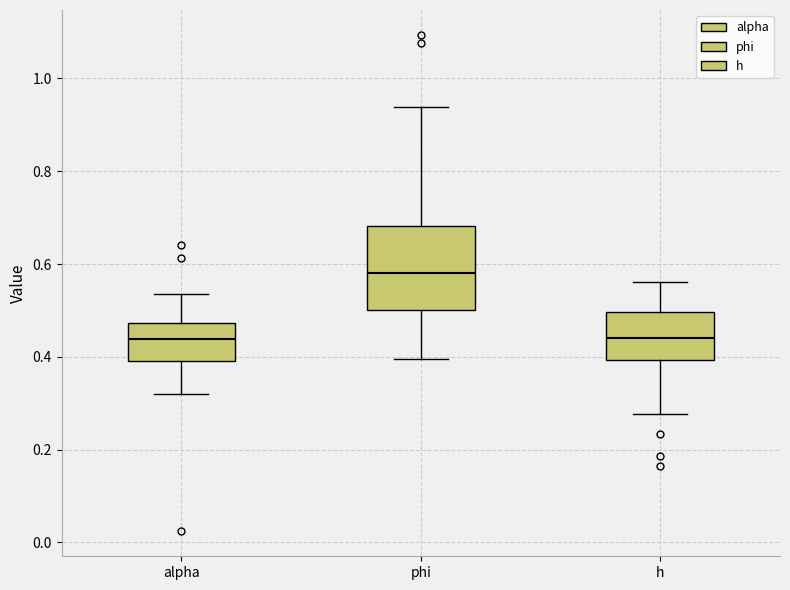

Comparing the boxes themselves (not the whiskers), which one is the tallest?

phi